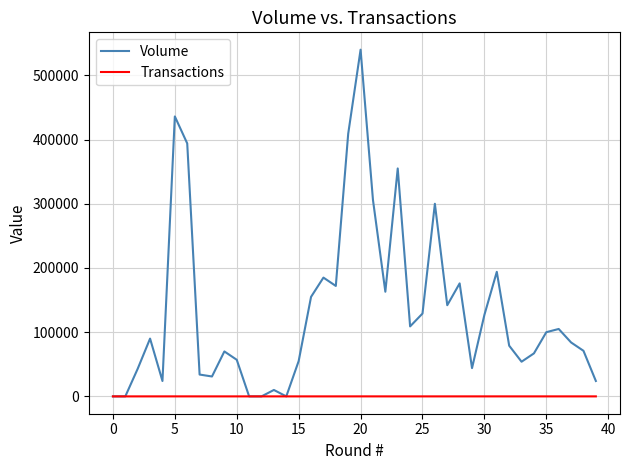

Which series has the largest total across all categories?

Volume